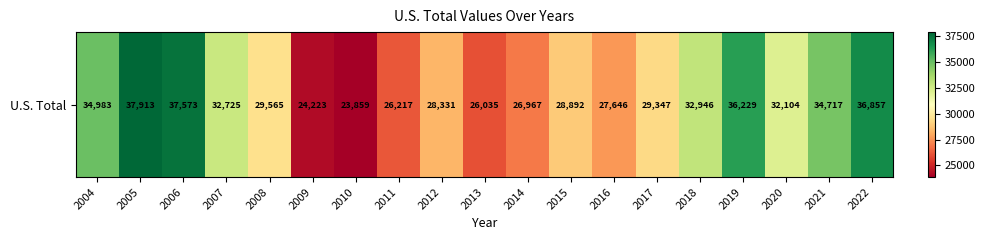

Rank the categories by value from lowest to highest.

2010, 2009, 2013, 2011, 2014, 2016, 2012, 2015, 2017, 2008, 2020, 2007, 2018, 2021, 2004, 2019, 2022, 2006, 2005